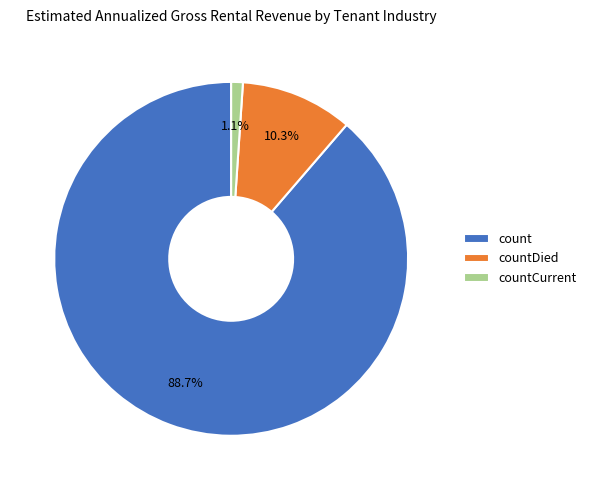

What portion of the pie excludes countDied?

89.7%